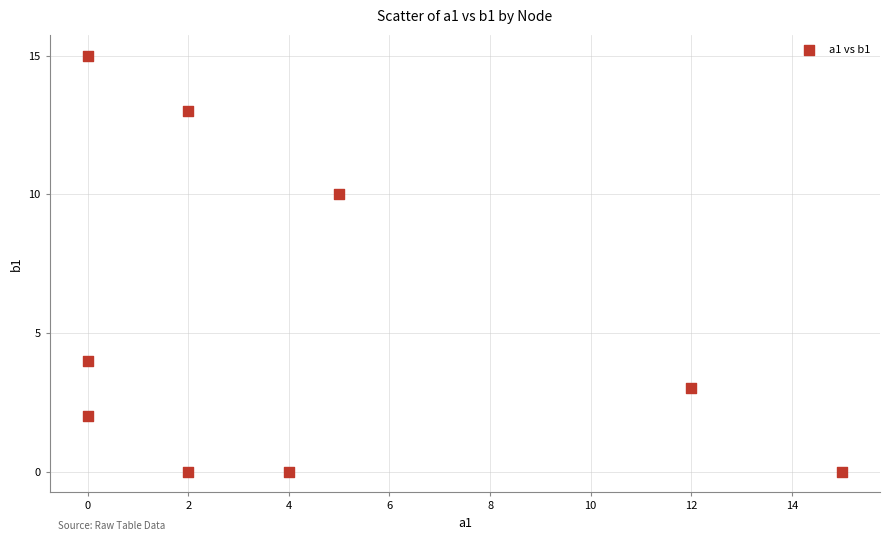

What is the average Y value?

5